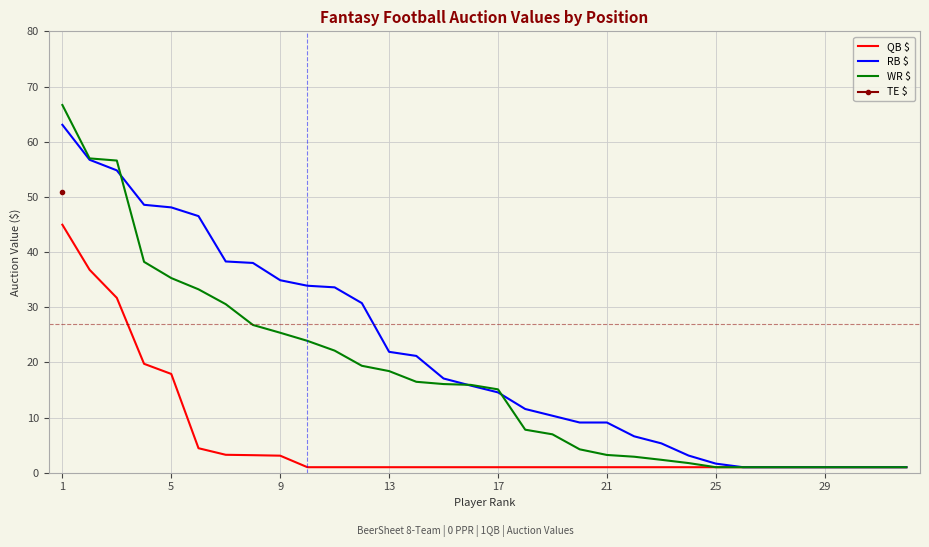

True or false: WR $ has a value of 26.3 at 17.

False